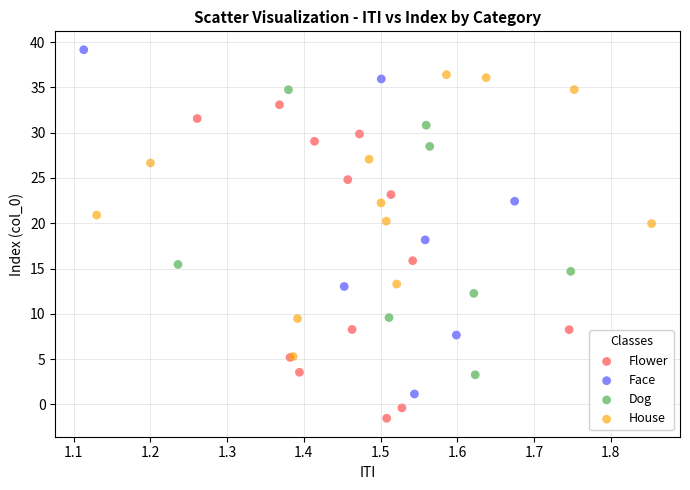

Which series has the widest spread of Y values?

Face